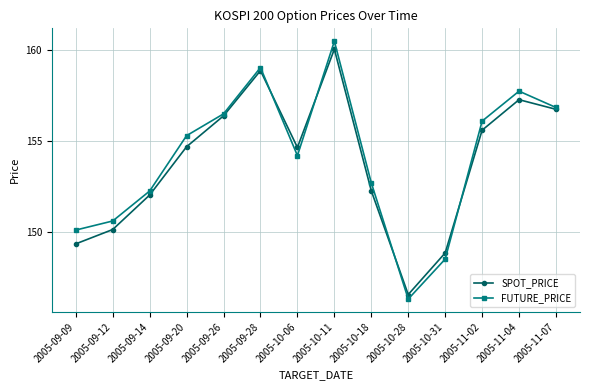

What is the difference between the SPOT_PRICE values at 2005-09-14 and 2005-10-11?

8.0